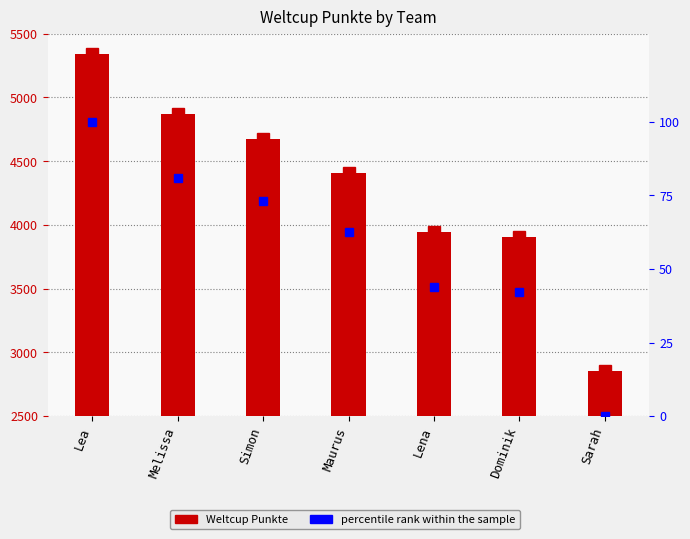

True or false: percentile rank within the sample has a value of 62.4 at Maurus.

True